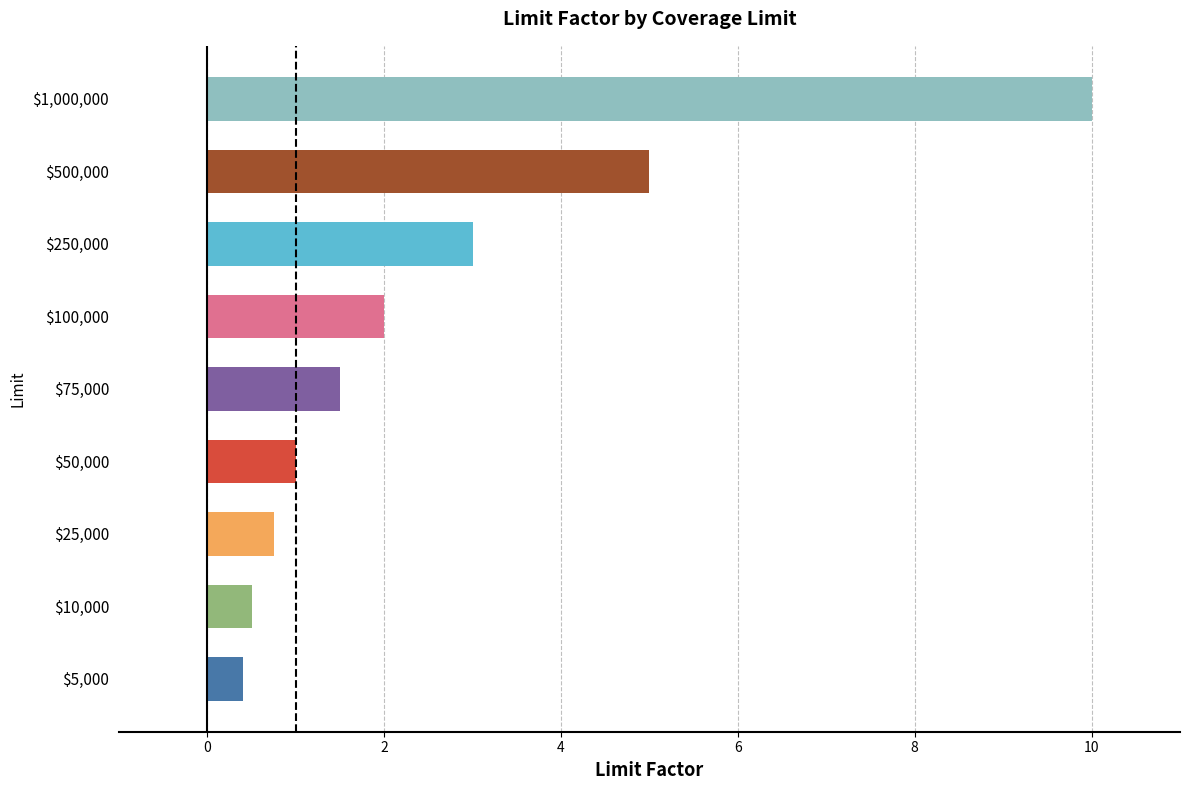

What is the minimum value shown in the chart?

0.4